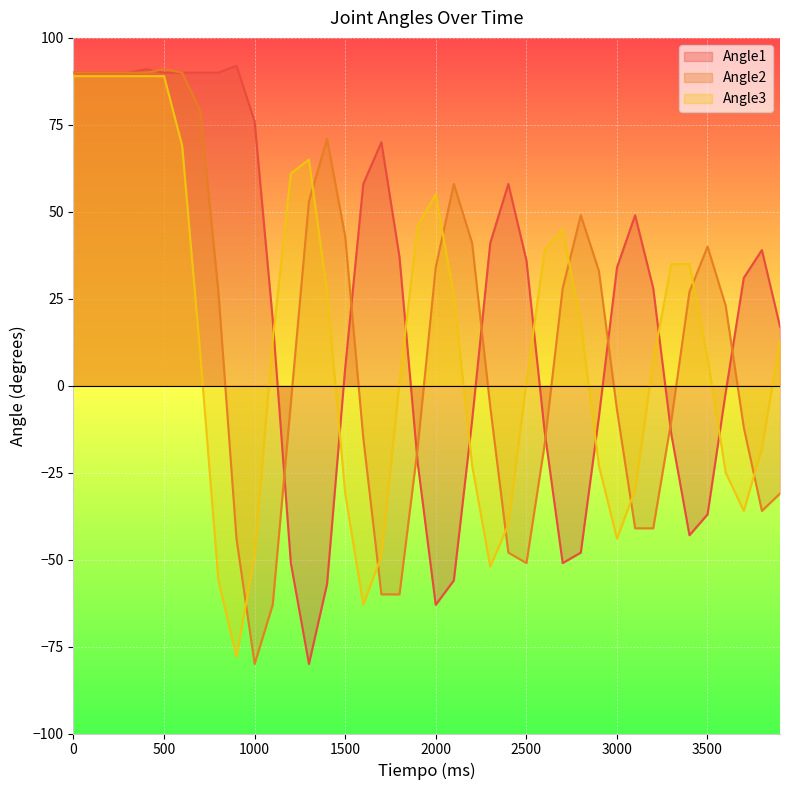

Between 2100 and 3201, which is larger?

3201